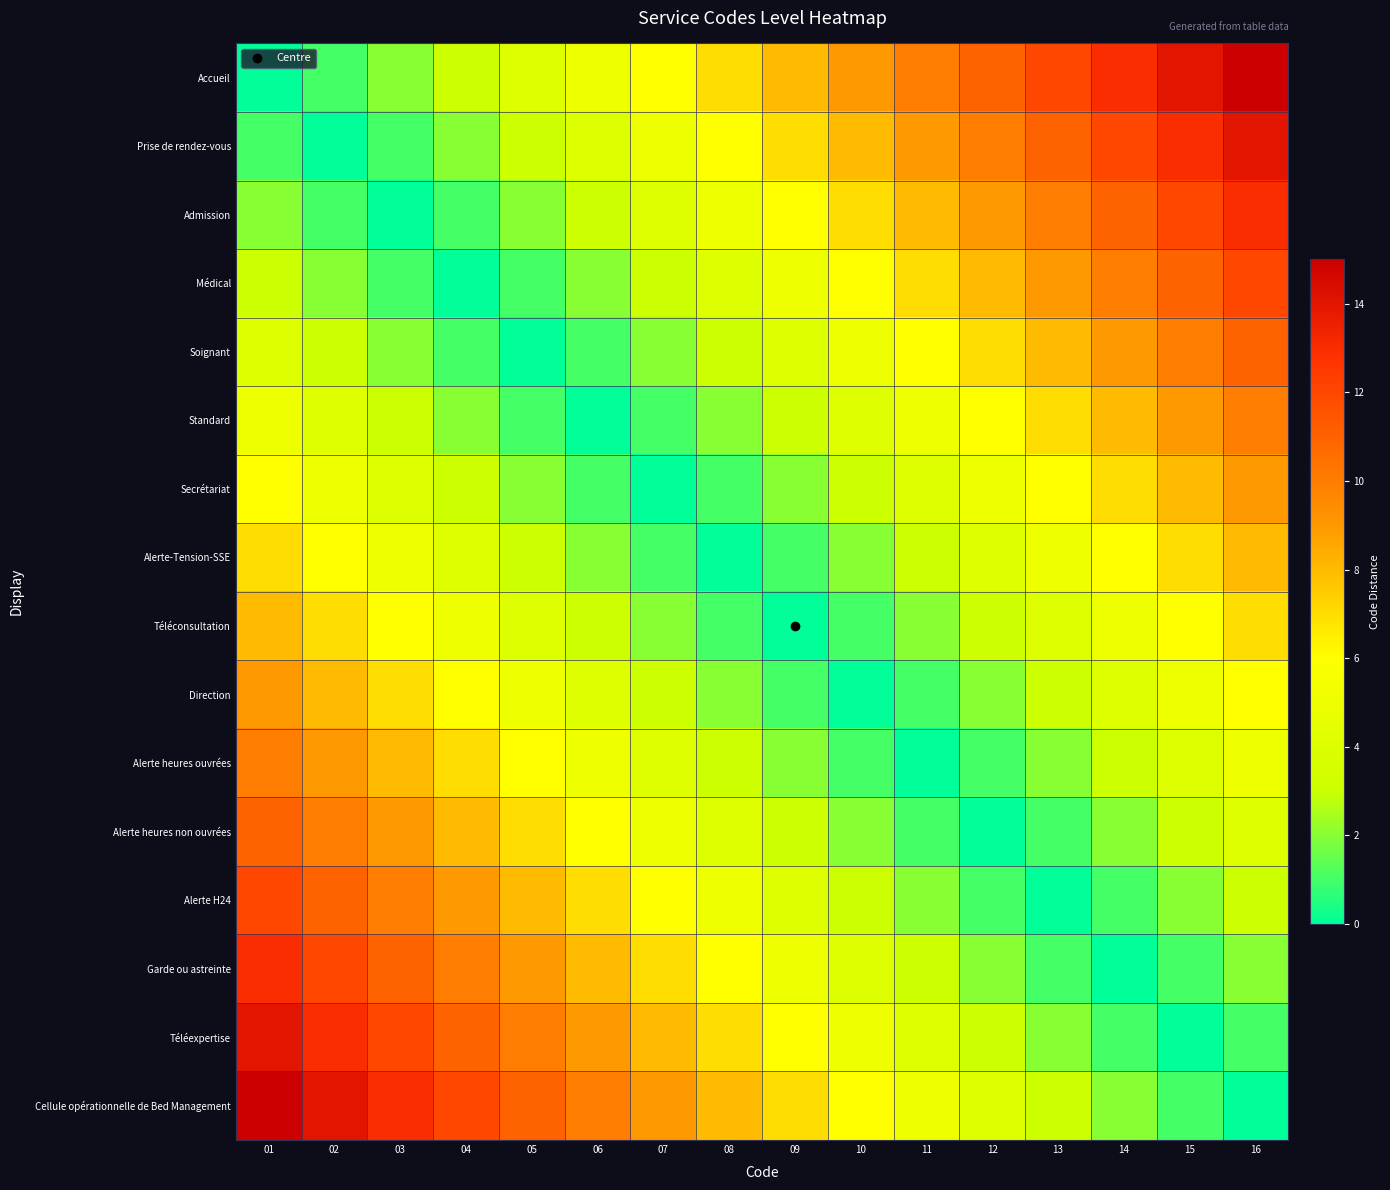

Reading left to right, transcribe all the data shown in this chart.

Accueil: 01=0	02=1	03=2	04=3	05=4	06=5	07=6	08=7	09=8	10=9	11=10	12=11	13=12	14=13	15=14	16=15
Prise de rendez-vous: 01=1	02=0	03=1	04=2	05=3	06=4	07=5	08=6	09=7	10=8	11=9	12=10	13=11	14=12	15=13	16=14
Admission: 01=2	02=1	03=0	04=1	05=2	06=3	07=4	08=5	09=6	10=7	11=8	12=9	13=10	14=11	15=12	16=13
Médical: 01=3	02=2	03=1	04=0	05=1	06=2	07=3	08=4	09=5	10=6	11=7	12=8	13=9	14=10	15=11	16=12
Soignant: 01=4	02=3	03=2	04=1	05=0	06=1	07=2	08=3	09=4	10=5	11=6	12=7	13=8	14=9	15=10	16=11
Standard: 01=5	02=4	03=3	04=2	05=1	06=0	07=1	08=2	09=3	10=4	11=5	12=6	13=7	14=8	15=9	16=10
Secrétariat: 01=6	02=5	03=4	04=3	05=2	06=1	07=0	08=1	09=2	10=3	11=4	12=5	13=6	14=7	15=8	16=9
Alerte-Tension-SSE: 01=7	02=6	03=5	04=4	05=3	06=2	07=1	08=0	09=1	10=2	11=3	12=4	13=5	14=6	15=7	16=8
Téléconsultation: 01=8	02=7	03=6	04=5	05=4	06=3	07=2	08=1	09=0	10=1	11=2	12=3	13=4	14=5	15=6	16=7
Direction: 01=9	02=8	03=7	04=6	05=5	06=4	07=3	08=2	09=1	10=0	11=1	12=2	13=3	14=4	15=5	16=6
Alerte heures ouvrées: 01=10	02=9	03=8	04=7	05=6	06=5	07=4	08=3	09=2	10=1	11=0	12=1	13=2	14=3	15=4	16=5
Alerte heures non ouvrées: 01=11	02=10	03=9	04=8	05=7	06=6	07=5	08=4	09=3	10=2	11=1	12=0	13=1	14=2	15=3	16=4
Alerte H24: 01=12	02=11	03=10	04=9	05=8	06=7	07=6	08=5	09=4	10=3	11=2	12=1	13=0	14=1	15=2	16=3
Garde ou astreinte: 01=13	02=12	03=11	04=10	05=9	06=8	07=7	08=6	09=5	10=4	11=3	12=2	13=1	14=0	15=1	16=2
Téléexpertise: 01=14	02=13	03=12	04=11	05=10	06=9	07=8	08=7	09=6	10=5	11=4	12=3	13=2	14=1	15=0	16=1
Cellule opérationnelle de Bed Management: 01=15	02=14	03=13	04=12	05=11	06=10	07=9	08=8	09=7	10=6	11=5	12=4	13=3	14=2	15=1	16=0